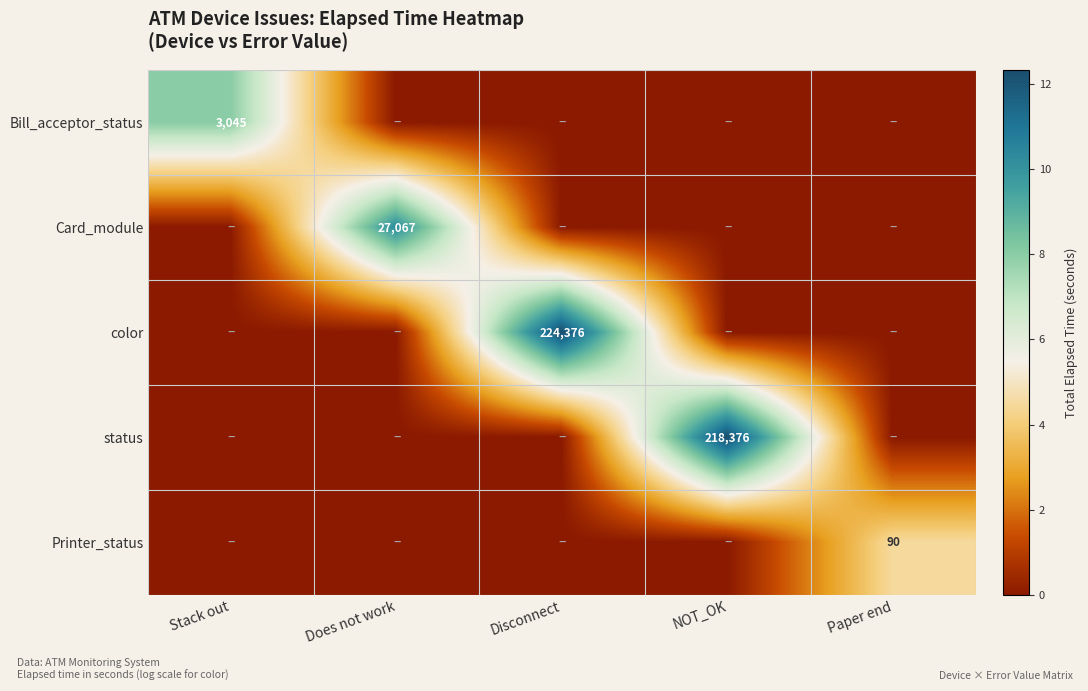

At how many categories does at least one series exceed 8?

4